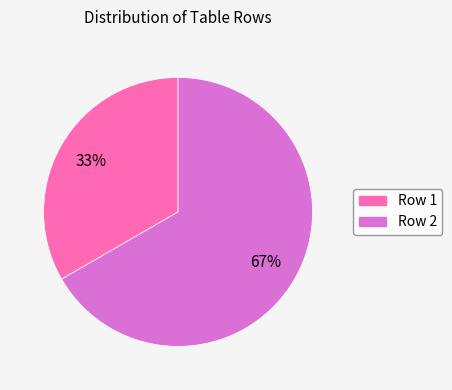

Rank the categories by value from lowest to highest.

Row 1, Row 2